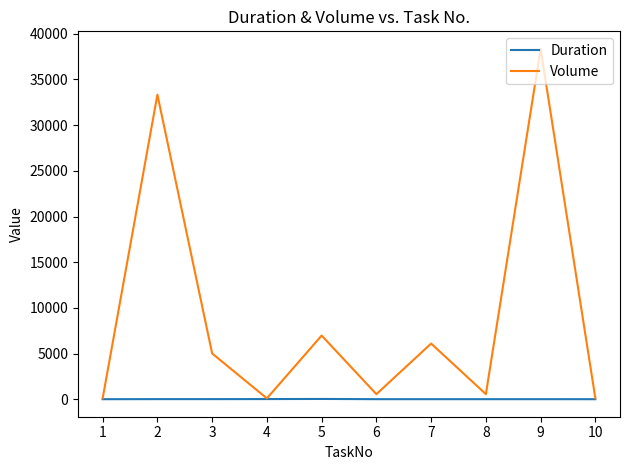

What is the sum of all Volume values?

91192